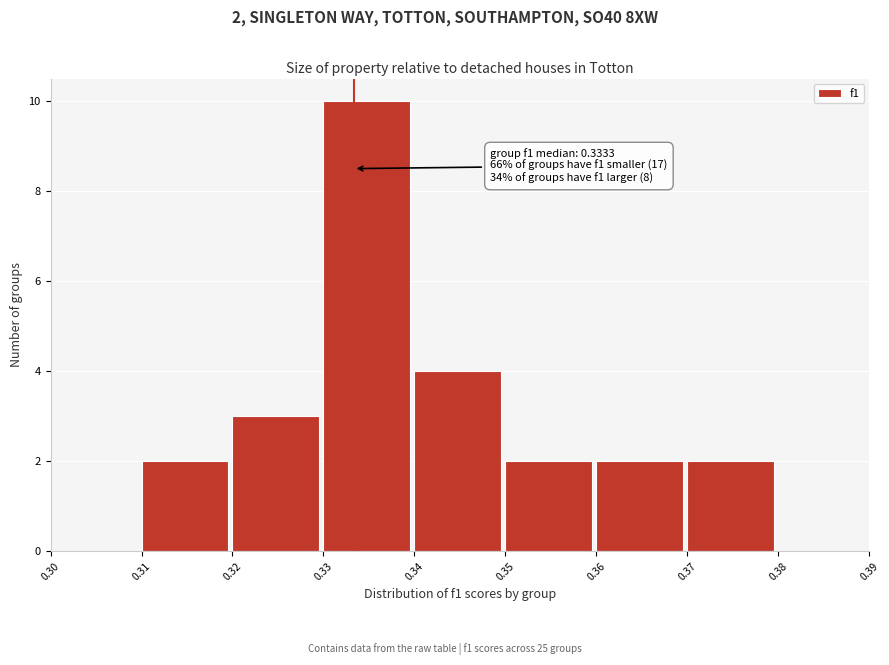

Over which range of the x-axis is the bar tallest?

0.33 to 0.34